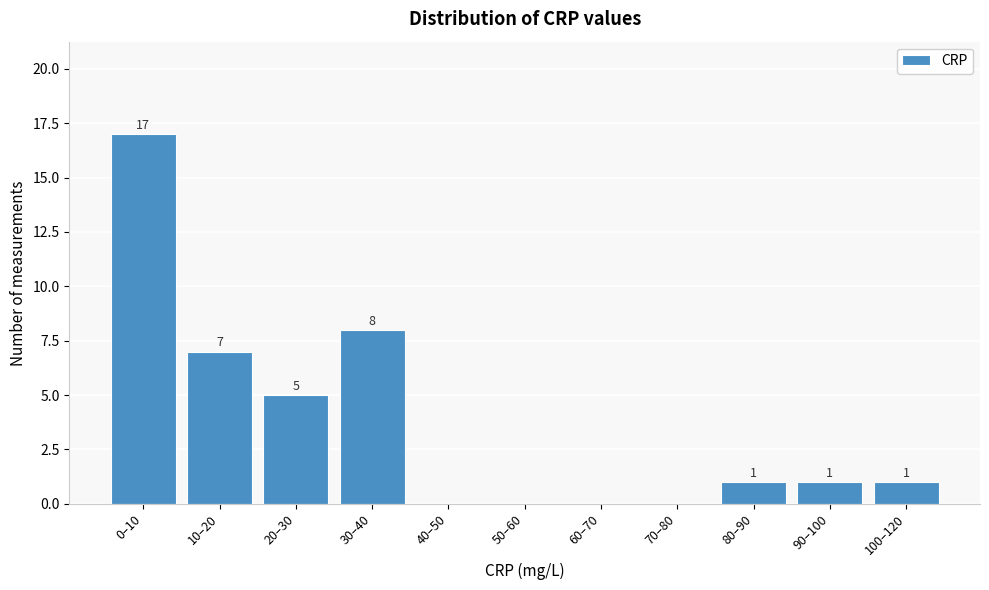

Reading right to left, list all the values displayed in this chart.

100–120=1	90–100=1	80–90=1	70–80=0	60–70=0	50–60=0	40–50=0	30–40=8	20–30=5	10–20=7	0–10=17